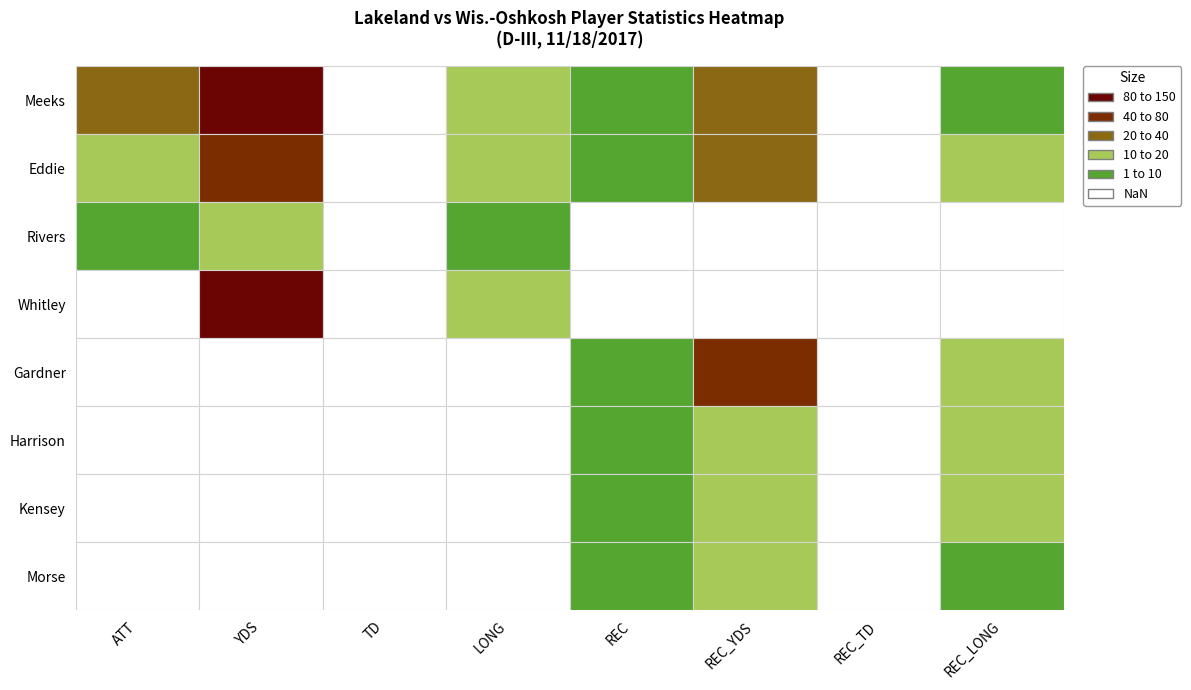

What is the difference between the highest and lowest values at REC_LONG?

13